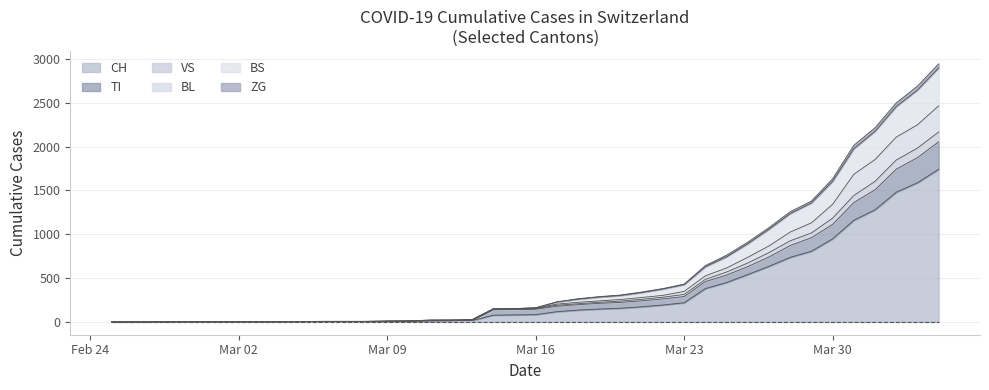

What is the label of the 30th point from the left?

2020-03-25